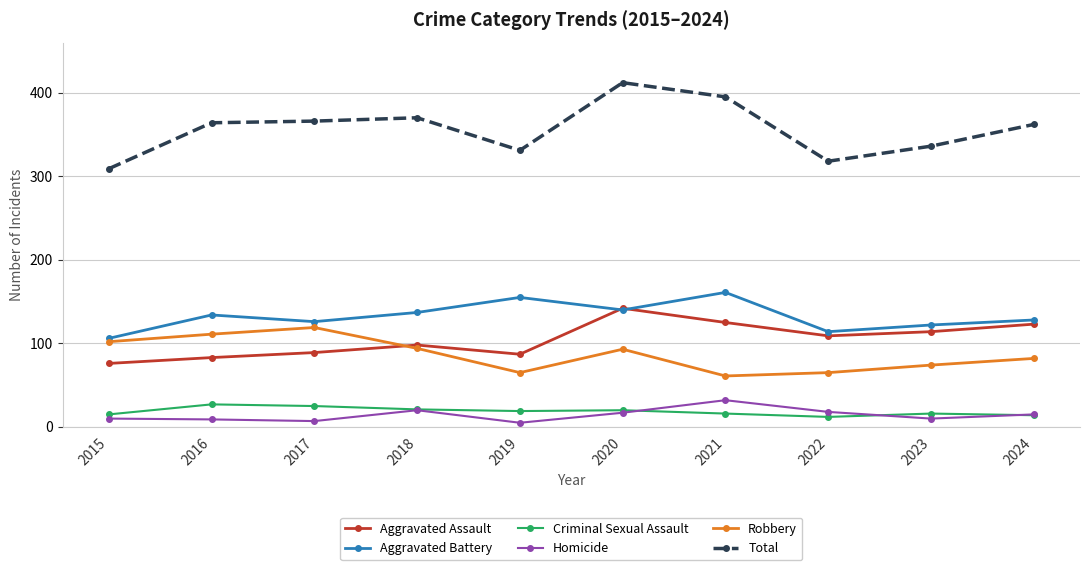

True or false: Aggravated Assault and Criminal Sexual Assault cross at least once.

False